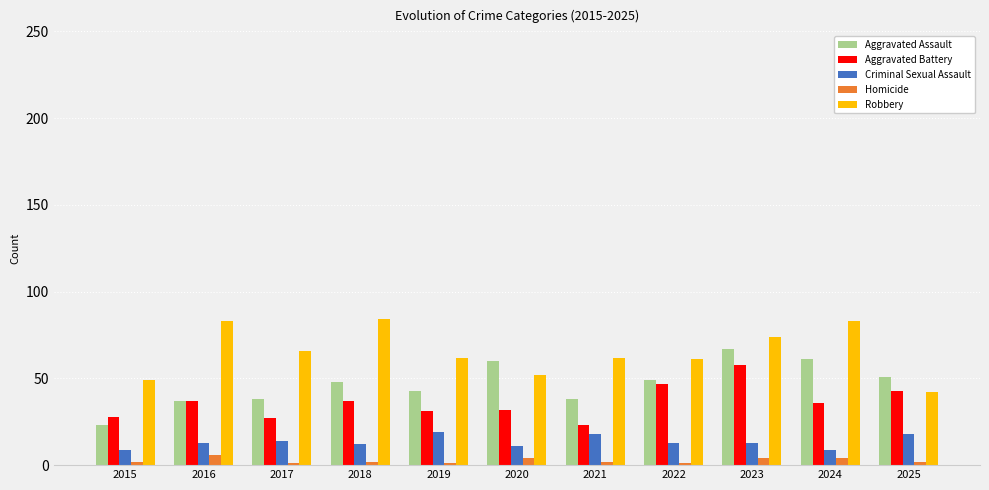

What is the lowest value of the Criminal Sexual Assault series?

9